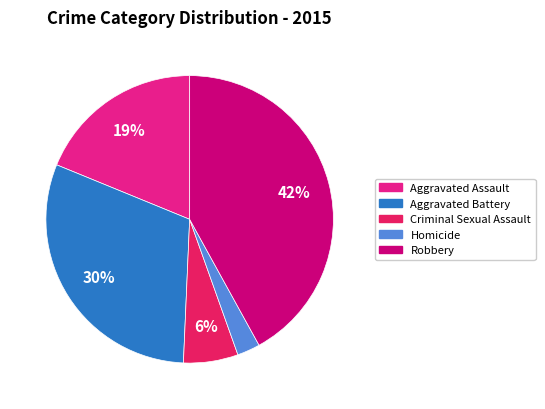

Which has a higher value, Homicide or Aggravated Battery?

Aggravated Battery